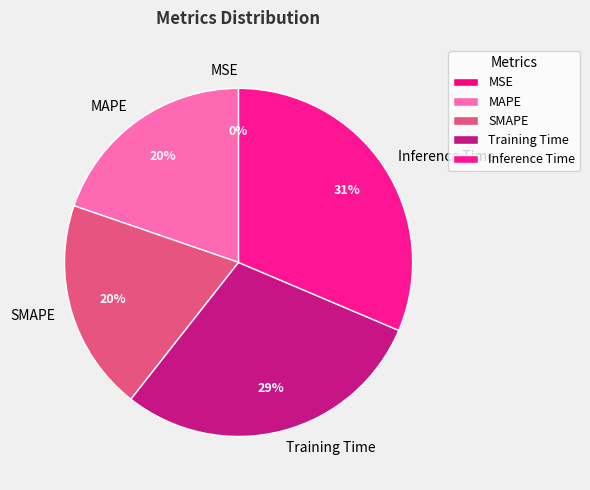

To the nearest percent, what is the combined percentage of MAPE and Training Time?

49%